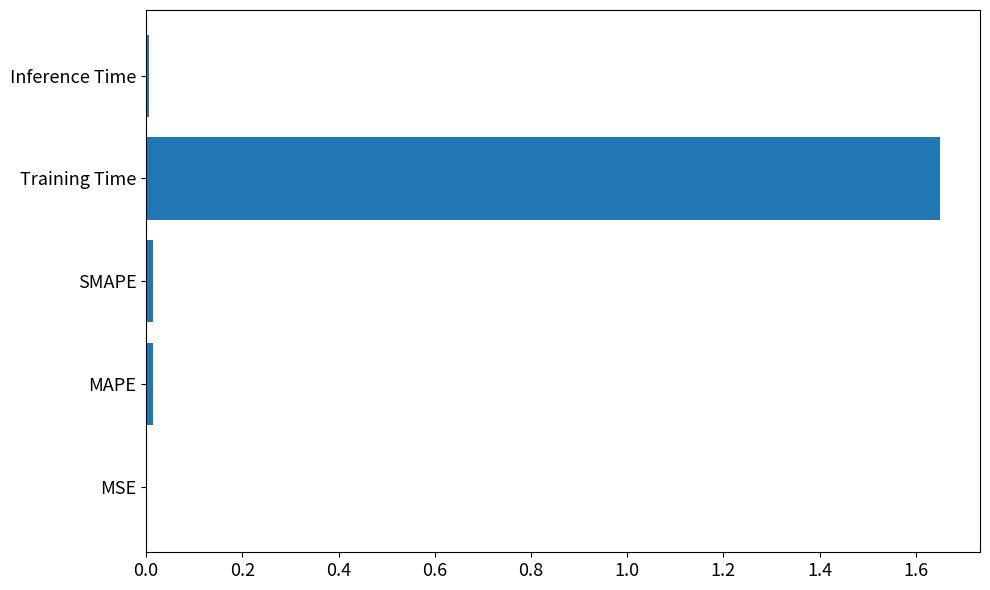

Which label corresponds to the largest value in the chart?

Training Time